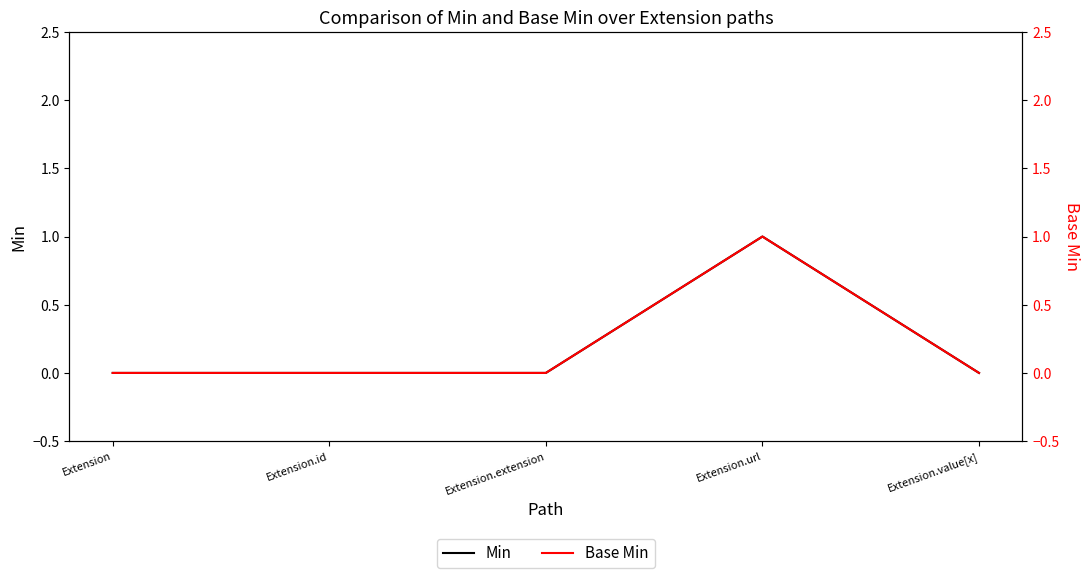

Is the value of Min at Extension.value[x] greater than the value of Base Min at Extension?

No